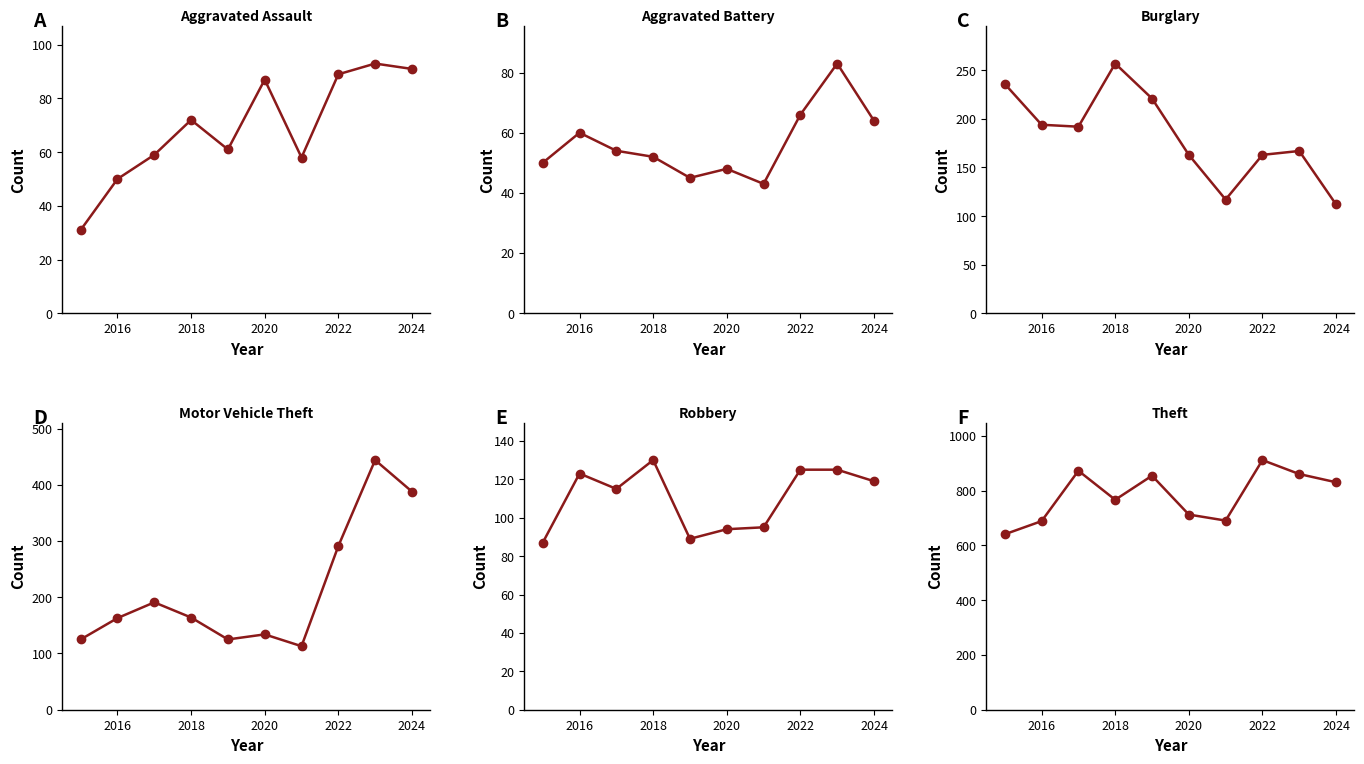

List the series in order of their peak value, highest first.

Theft, Motor Vehicle Theft, Burglary, Robbery, Aggravated Assault, Aggravated Battery